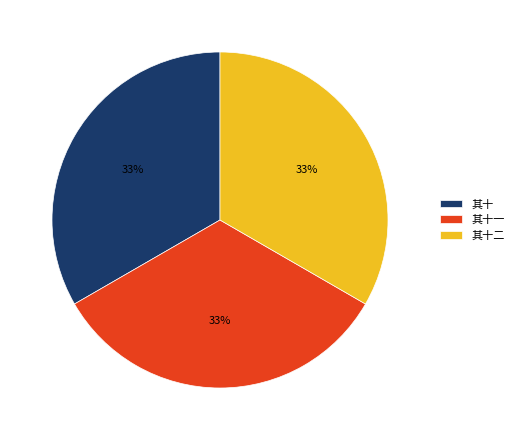

Count the number of slices in the pie.

3